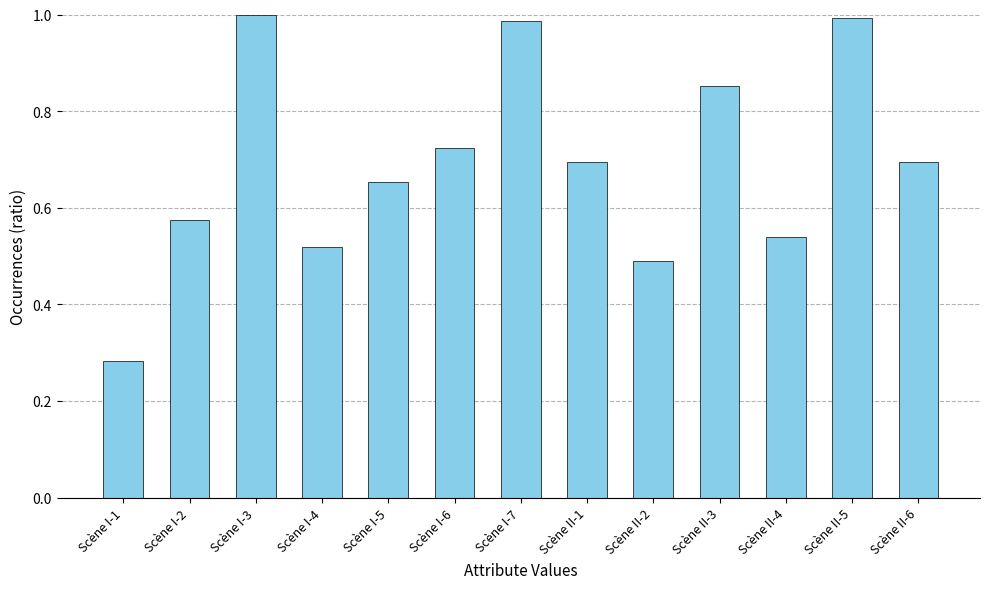

Count the number of data series in this chart.

1